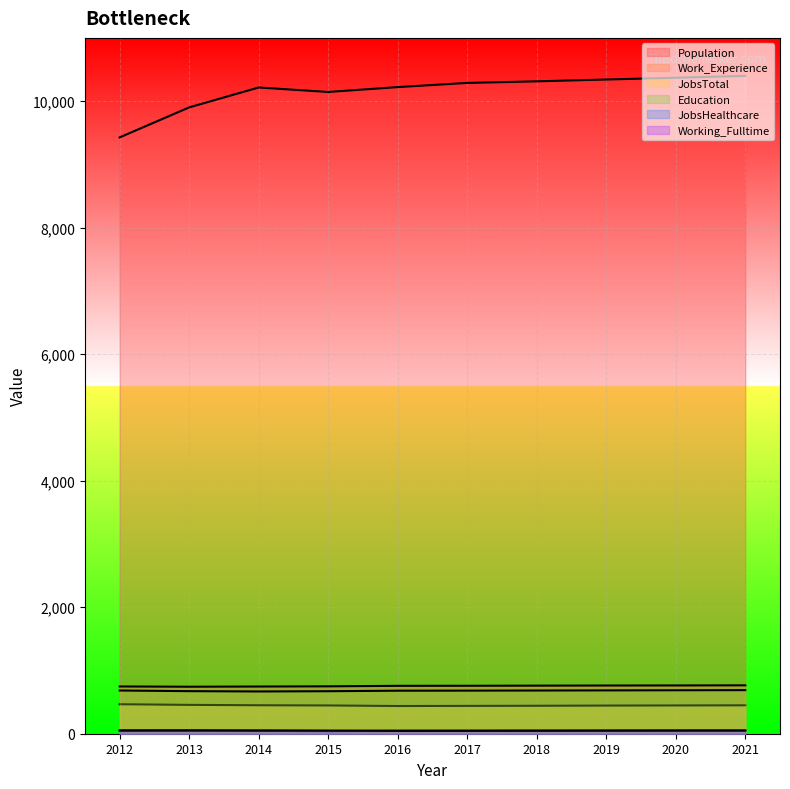

True or false: JobsHealthcare has more than 2 interior local peaks.

False